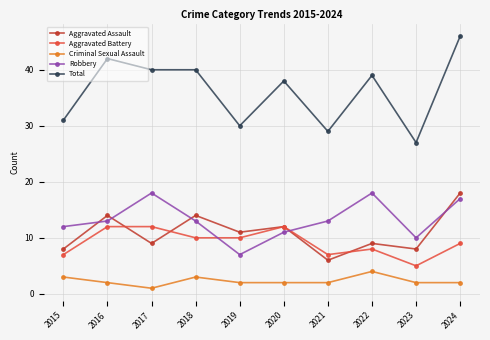

At which label does Aggravated Assault reach its minimum?

2021